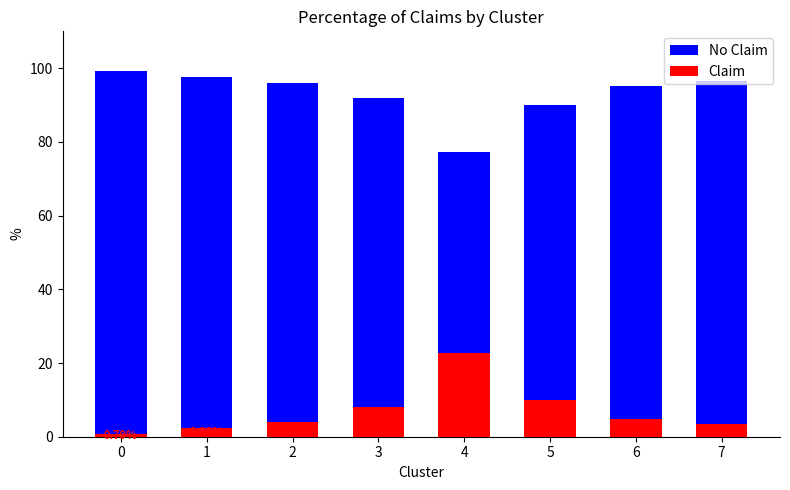

What is the value of the No Claim bar at the 1st from the left?

99.2